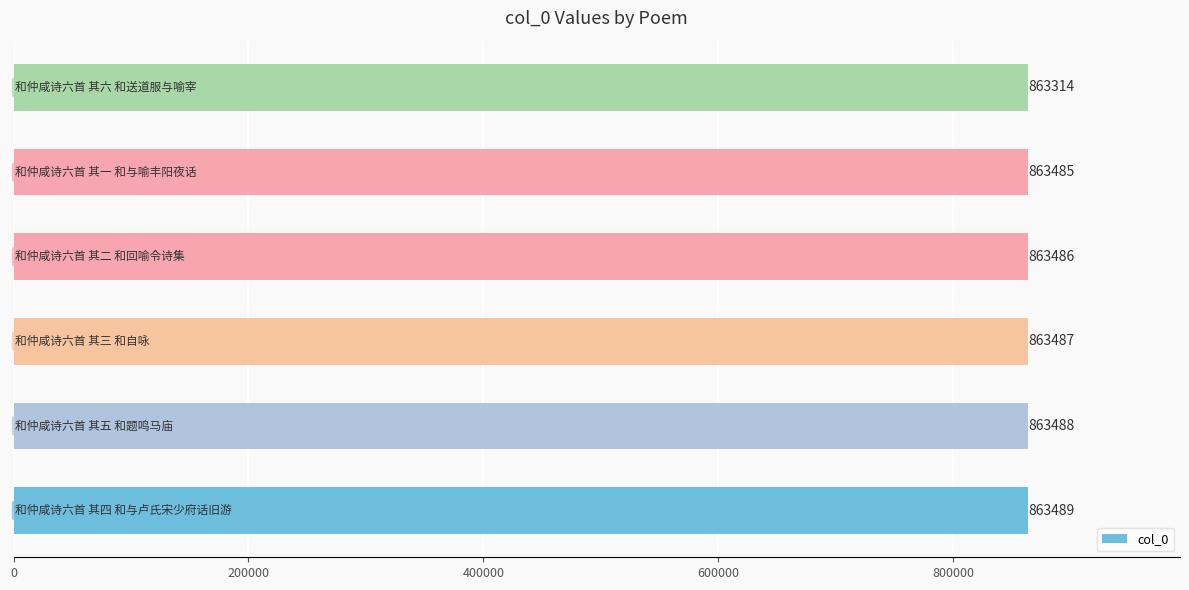

What is the difference between the second highest and minimum values?

174